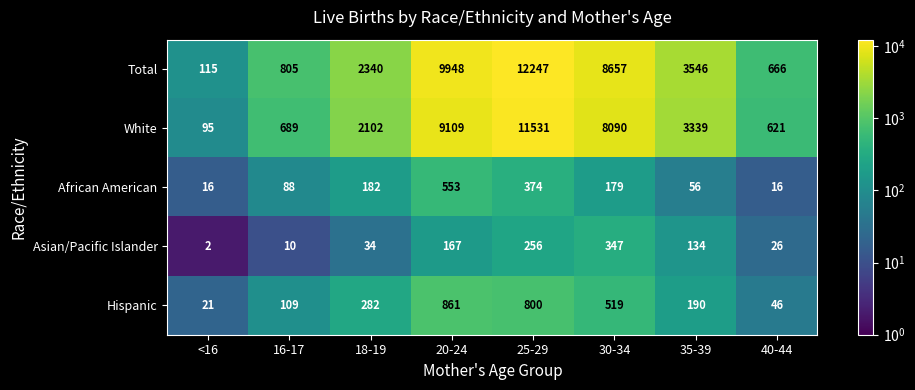

What is the maximum value shown in the chart?

12247